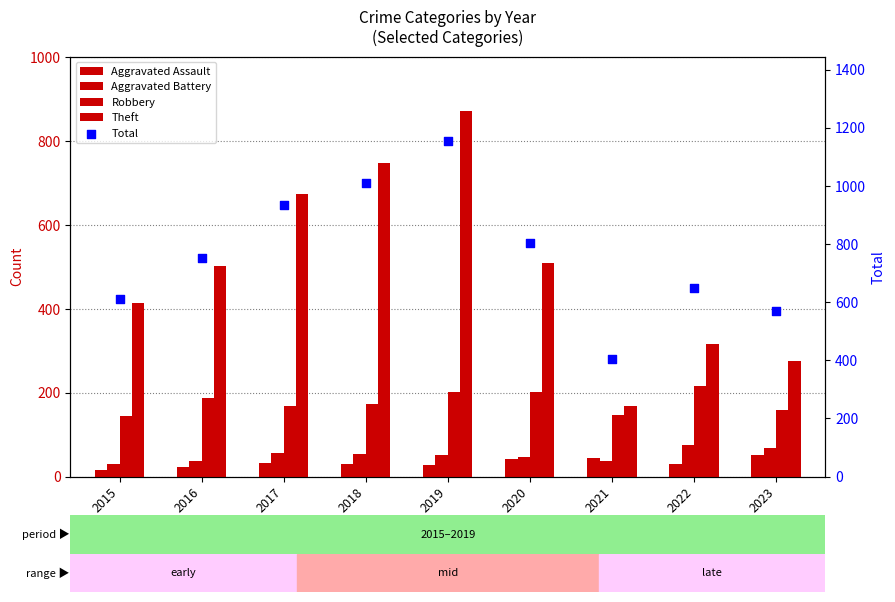

Which series reaches the minimum Y coordinate?

Aggravated Assault